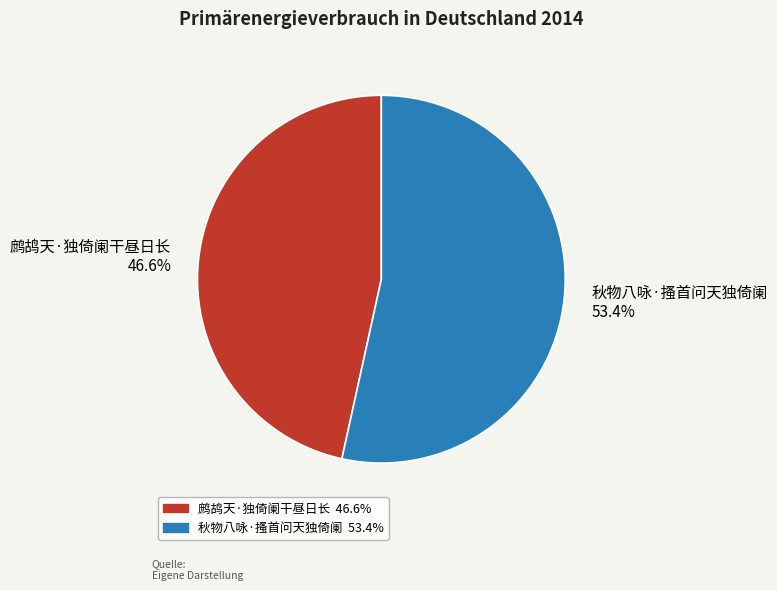

Which slice is the smallest?

鹧鸪天·独倚阑干昼日长